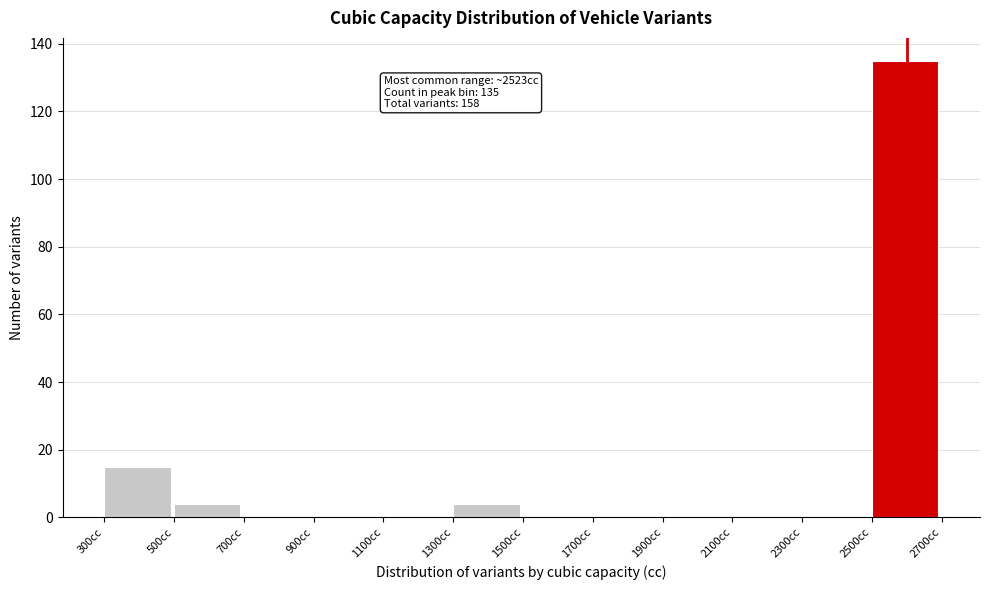

Over which range of the x-axis is the bar tallest?

2500 to 2700